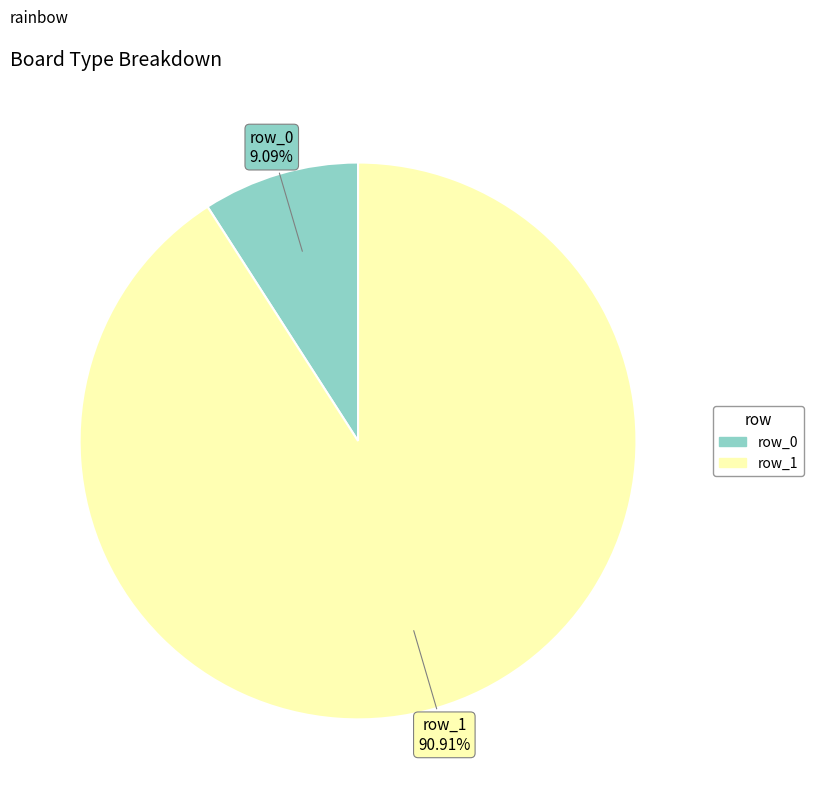

What percentage do row_1 and row_0 together represent?

100.0%